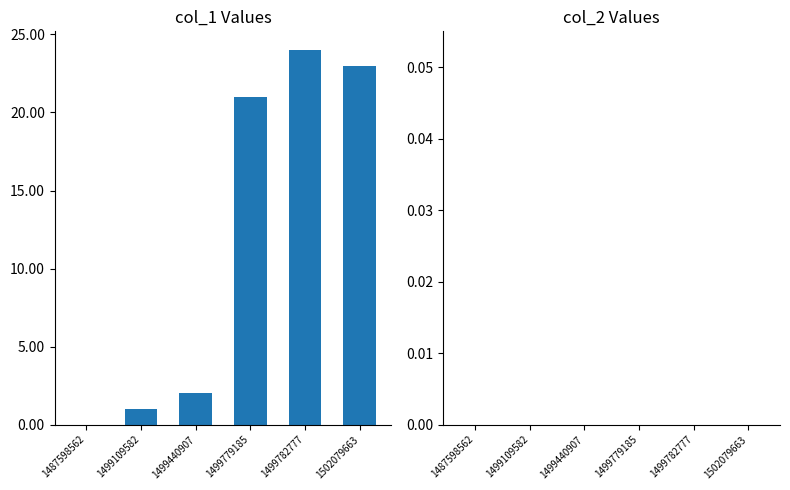

Are the bars horizontal?

No